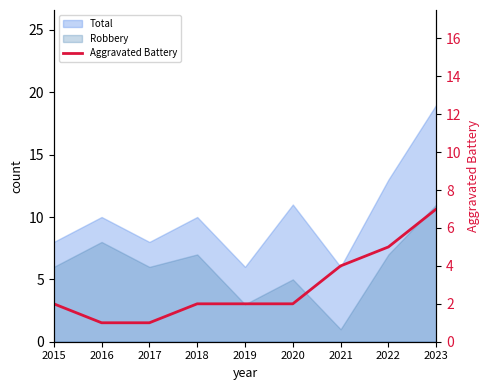

True or false: the data shows 5 at 2022.

True